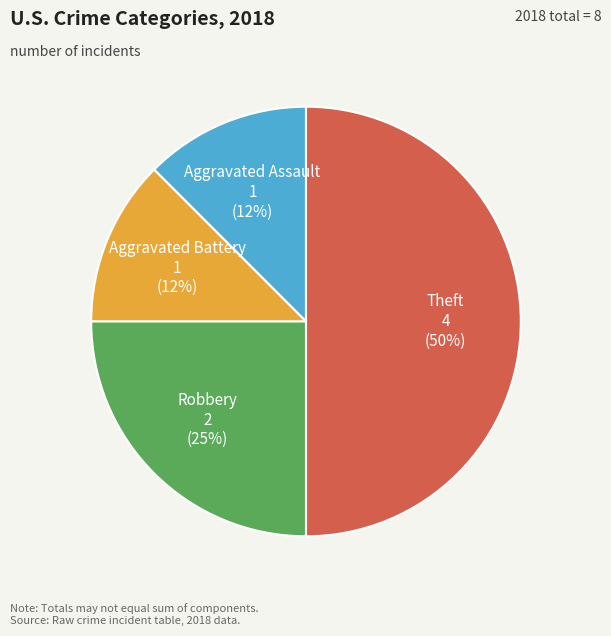

True or false: Aggravated Battery accounts for 12% of the total.

True